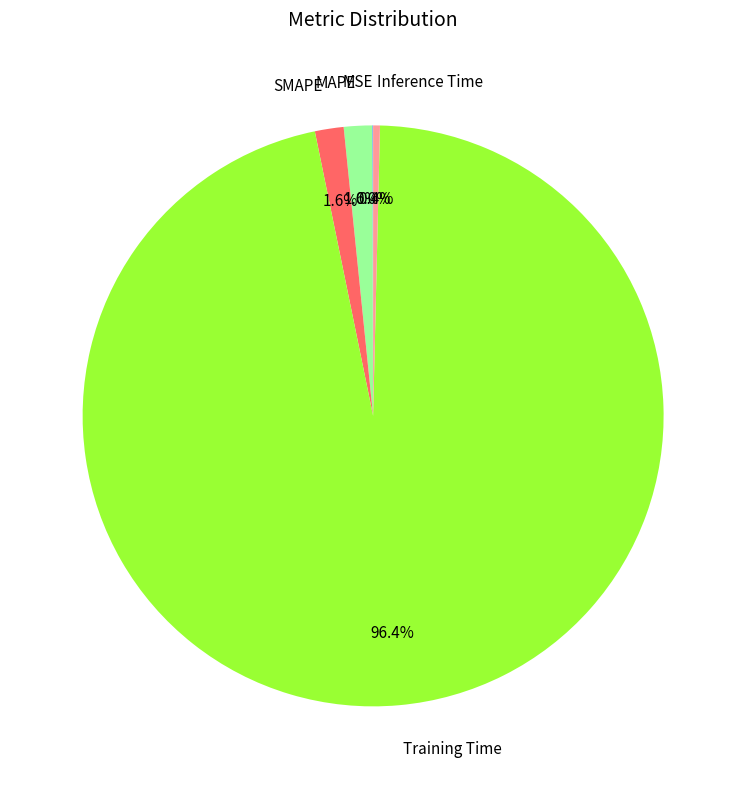

True or false: Training Time accounts for 96% of the total.

True